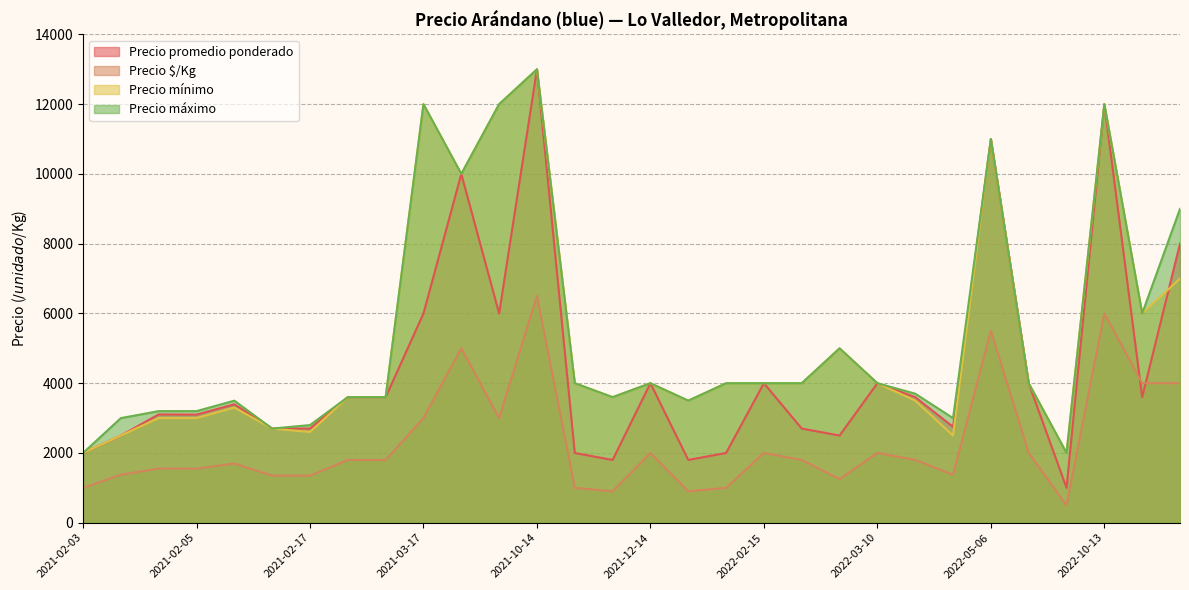

The value of Precio $/Kg at 2021-02-17 is 2005. True or false?

False